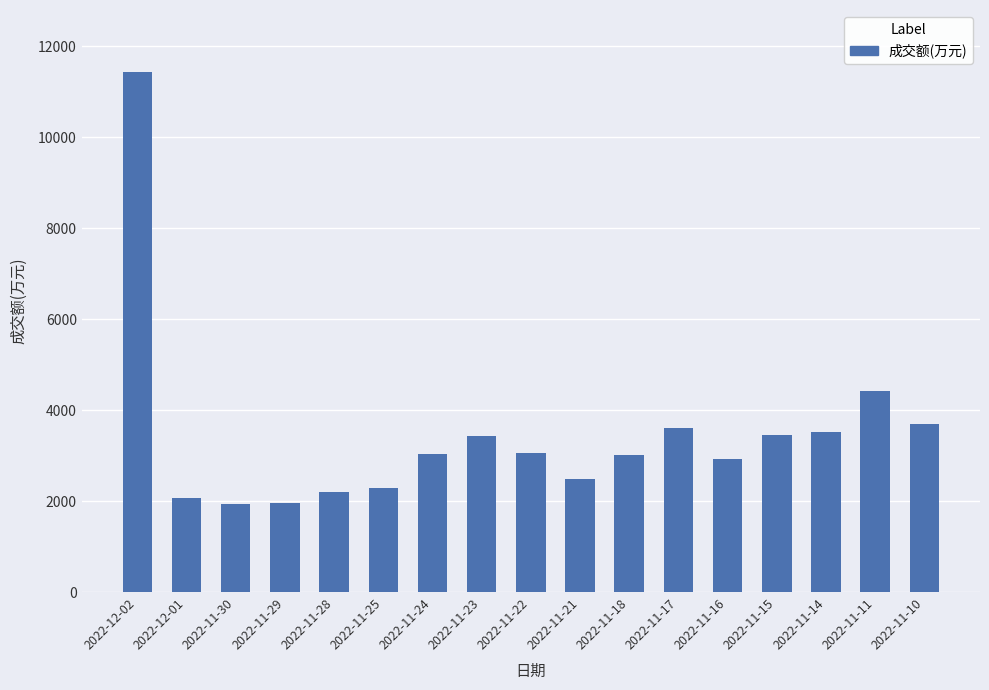

What is the difference between the second highest and second lowest values?

2463